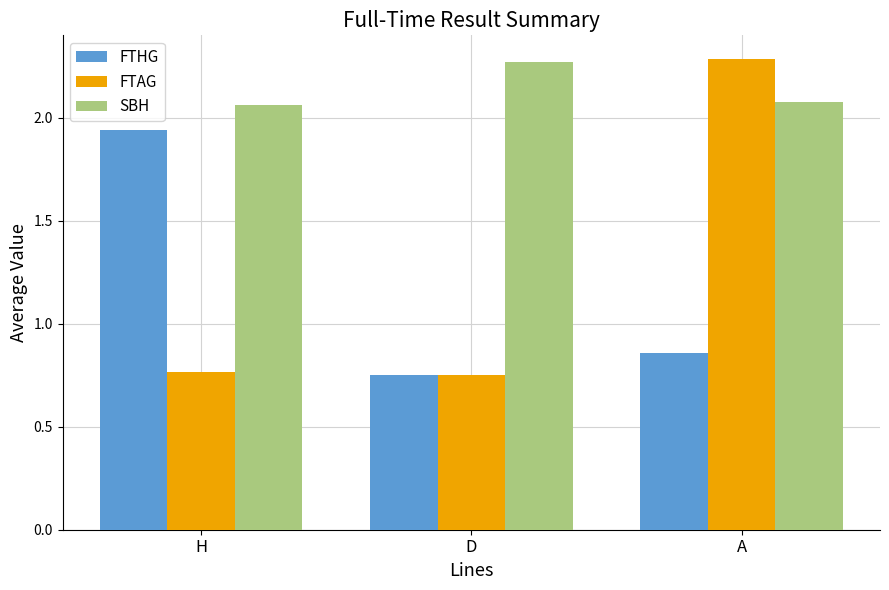

Which category has the highest value in the FTHG series?

H